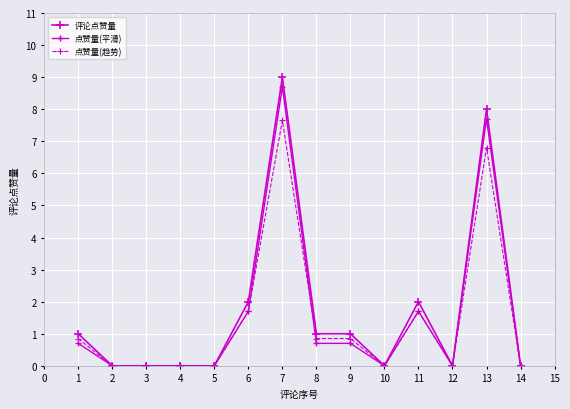

Which series has the largest range (max minus min)?

评论点赞量